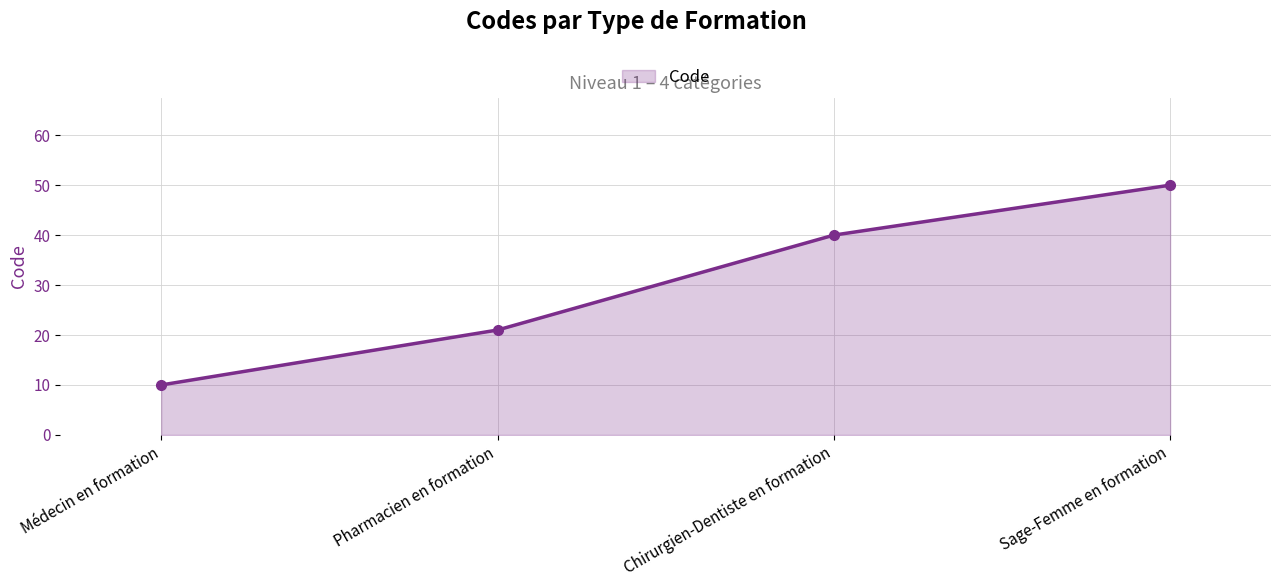

What is the maximum value shown in the chart?

50